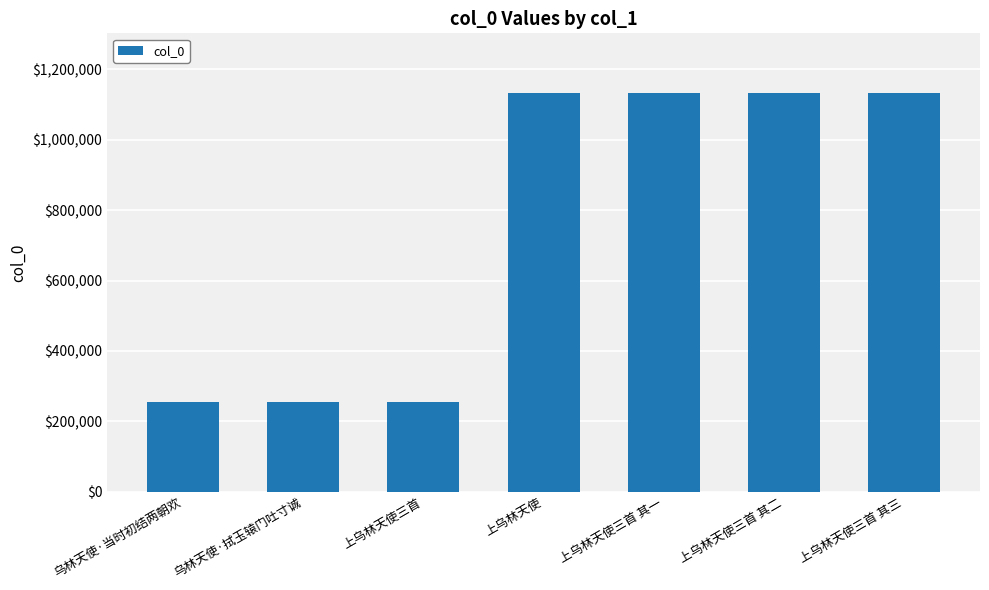

Is it true that the value at 上乌林天使三首 is 255833?

True